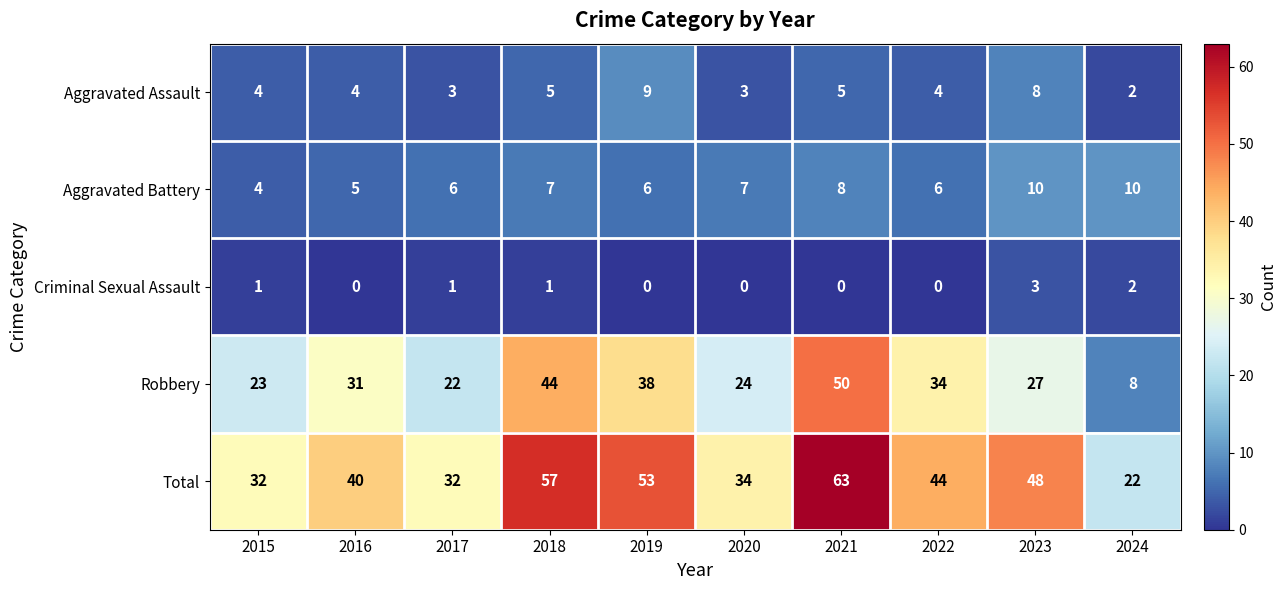

What is the greatest value displayed?

63